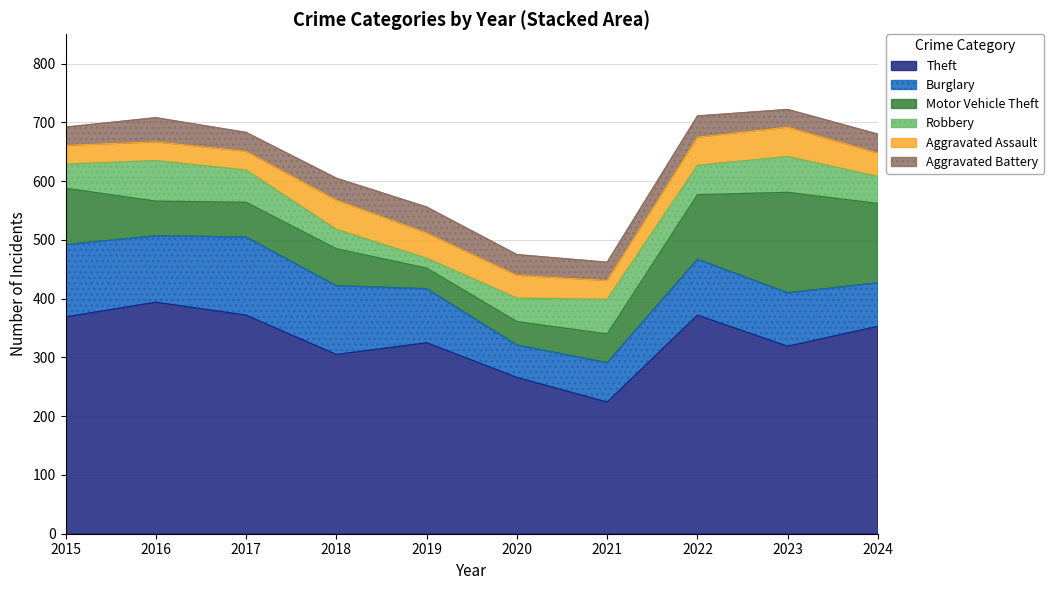

True or false: Aggravated Assault and Robbery cross at least once.

True